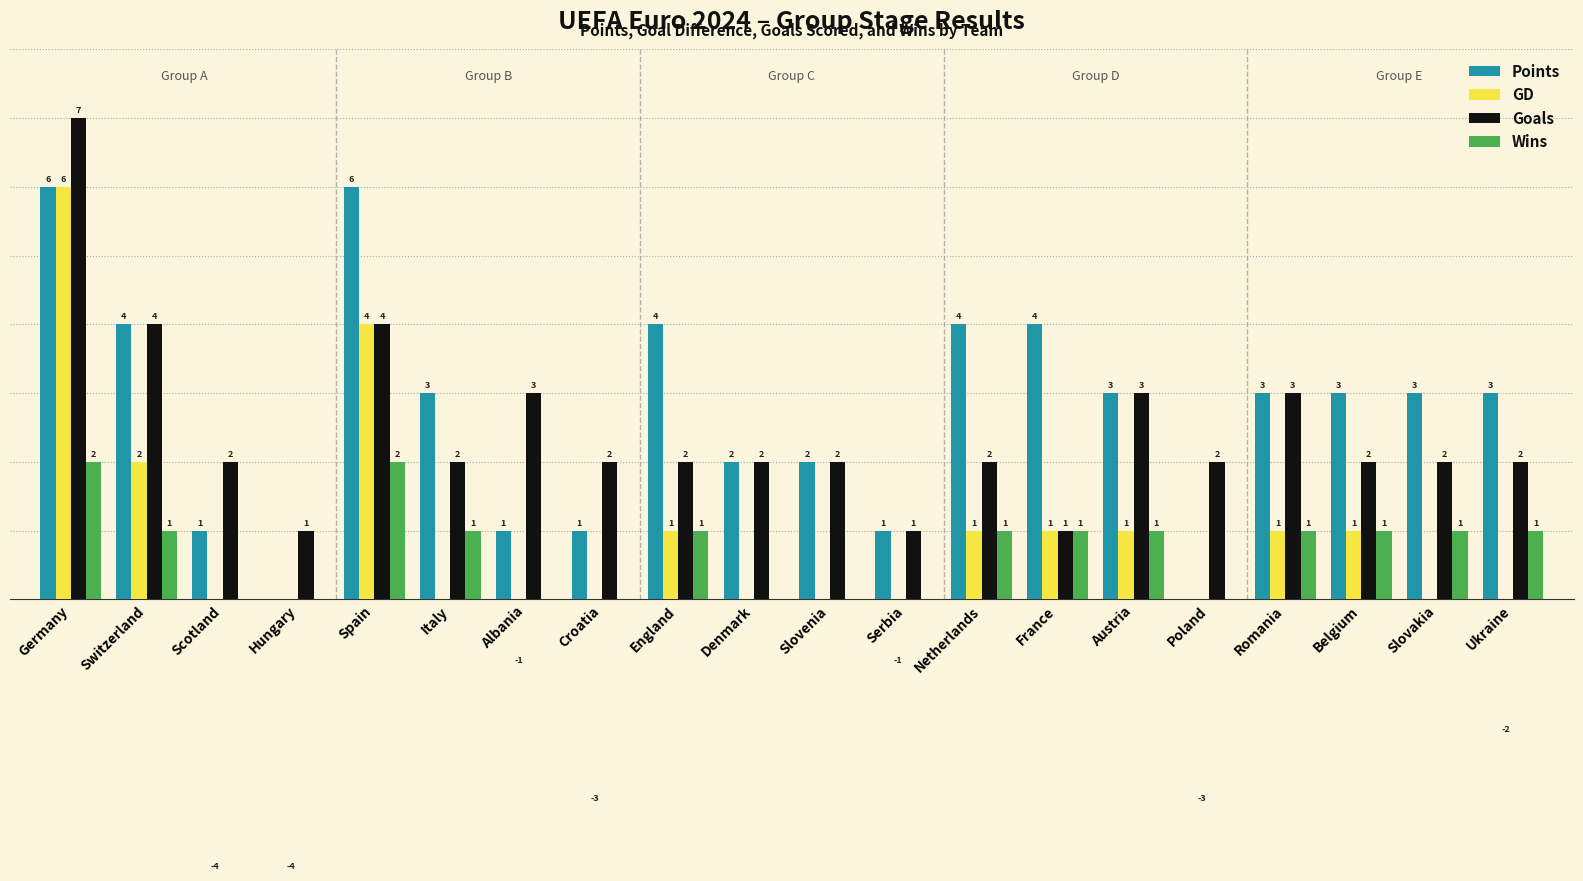

How many values in Points are above zero?

18